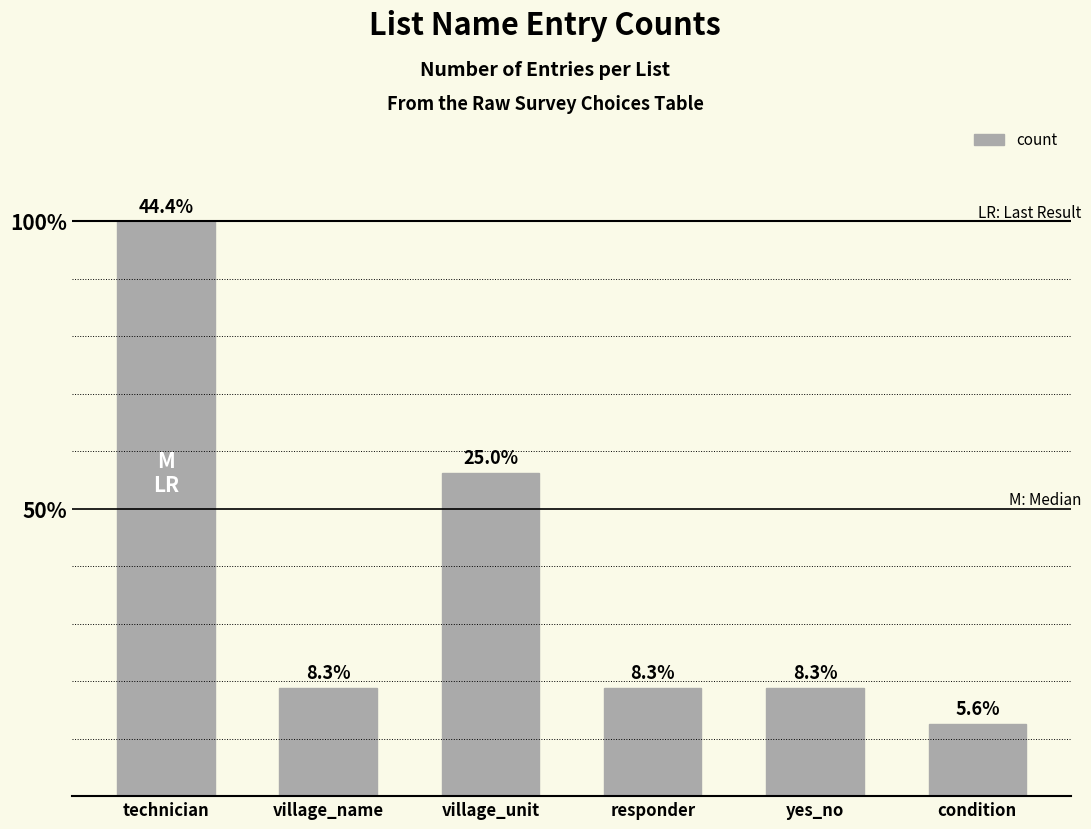

Reading right to left, what are all the values shown in this chart?

condition=2	yes_no=3	responder=3	village_unit=9	village_name=3	technician=16